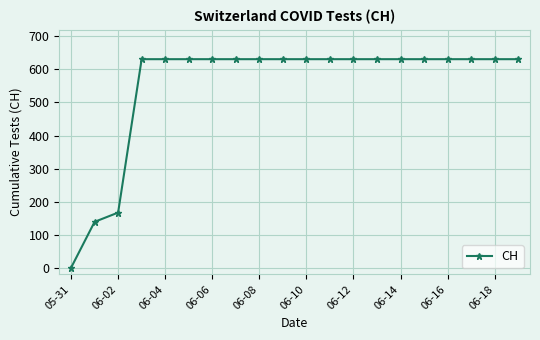

What is the maximum value shown in the chart?

631